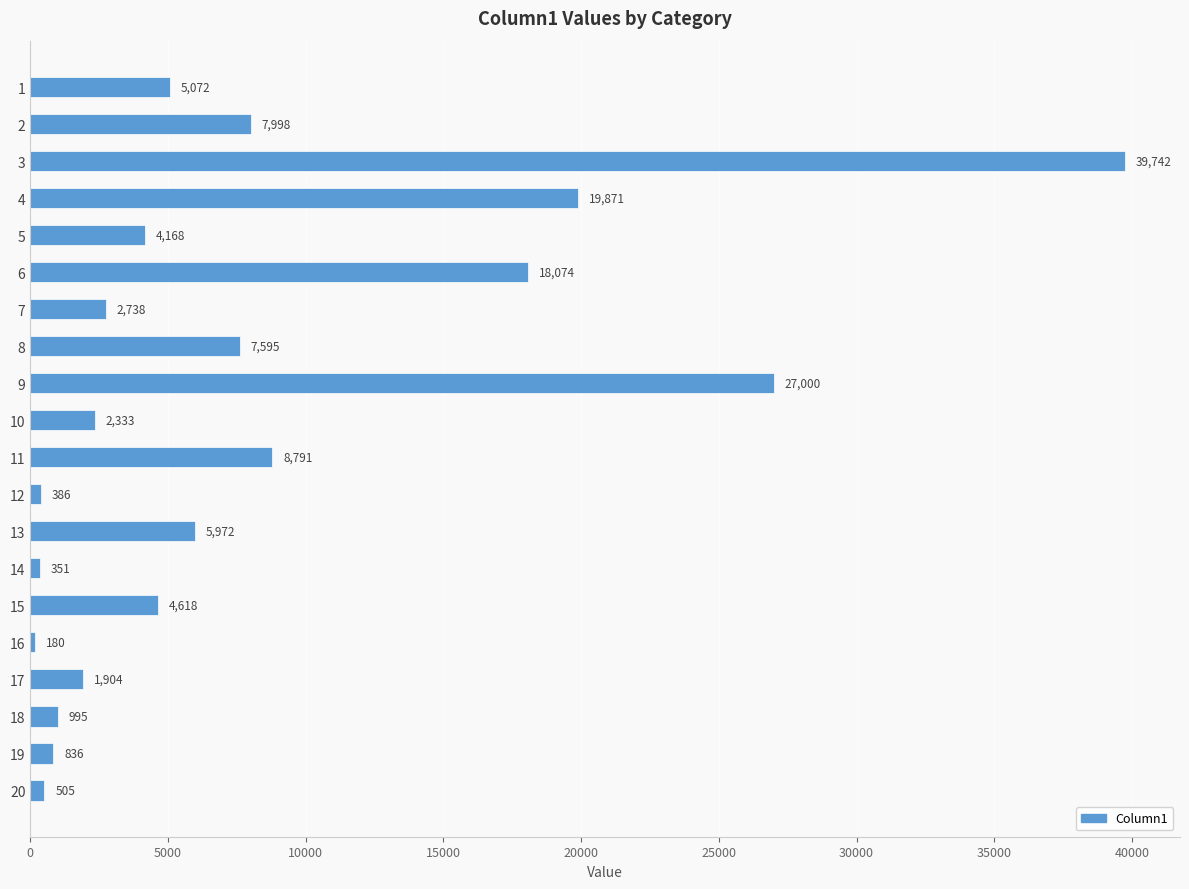

Read the value at 1.

5072.1